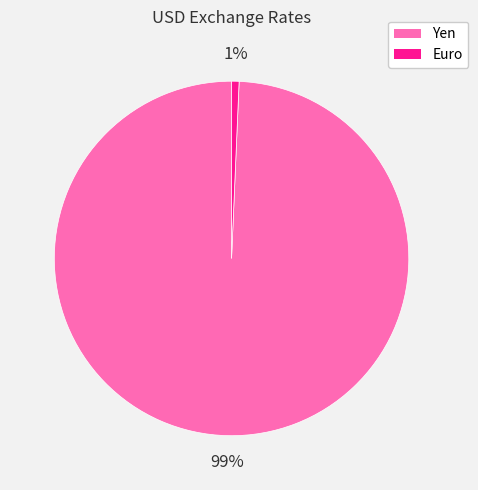

Which category accounts for the majority?

Yen